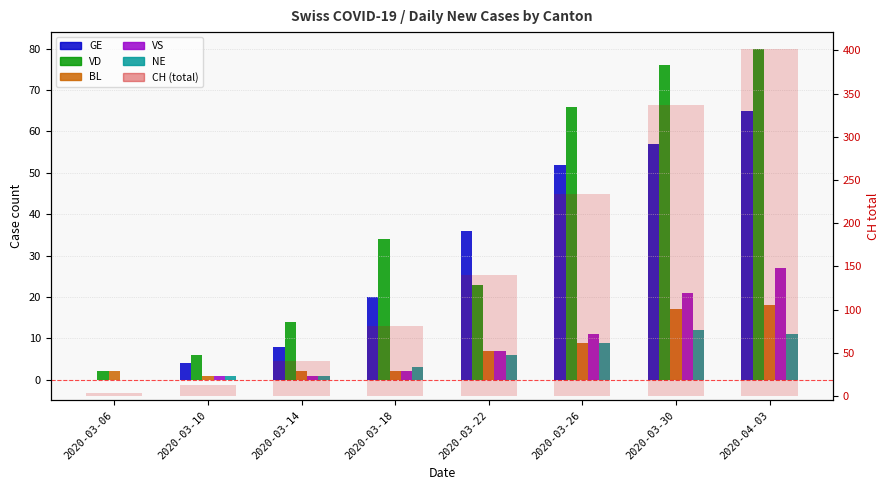

Where does the BL series first go above 7?

2020-03-26